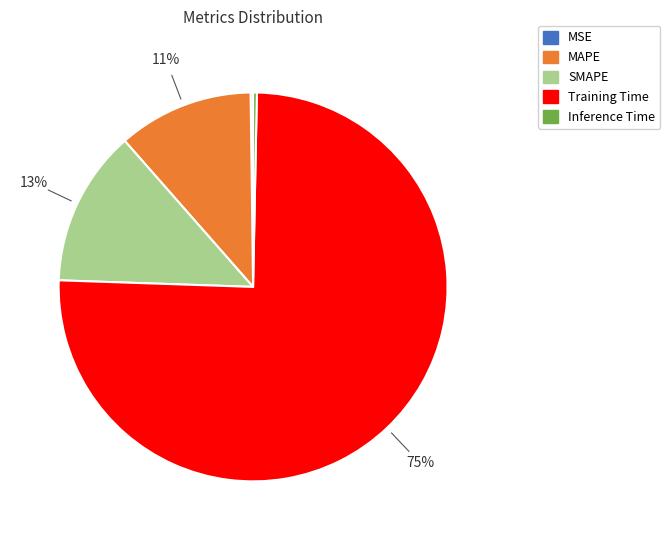

Does Training Time represent more than half of the total?

Yes